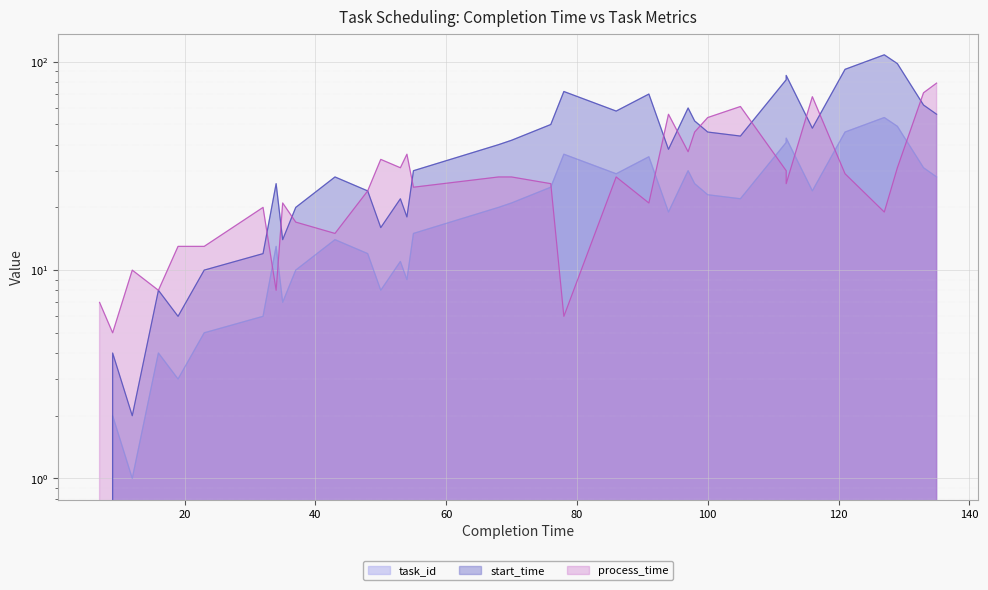

Which has a higher value, 43 or 55?

55